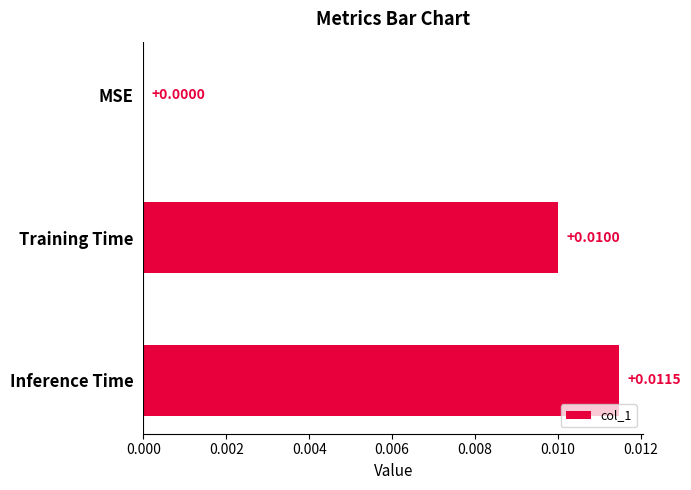

How many data points does each series have?

3